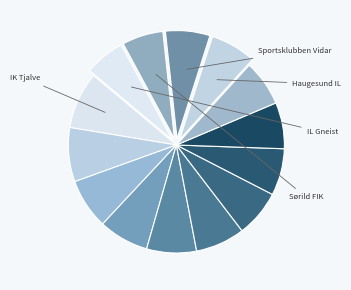

How many segments does this pie chart have?

14